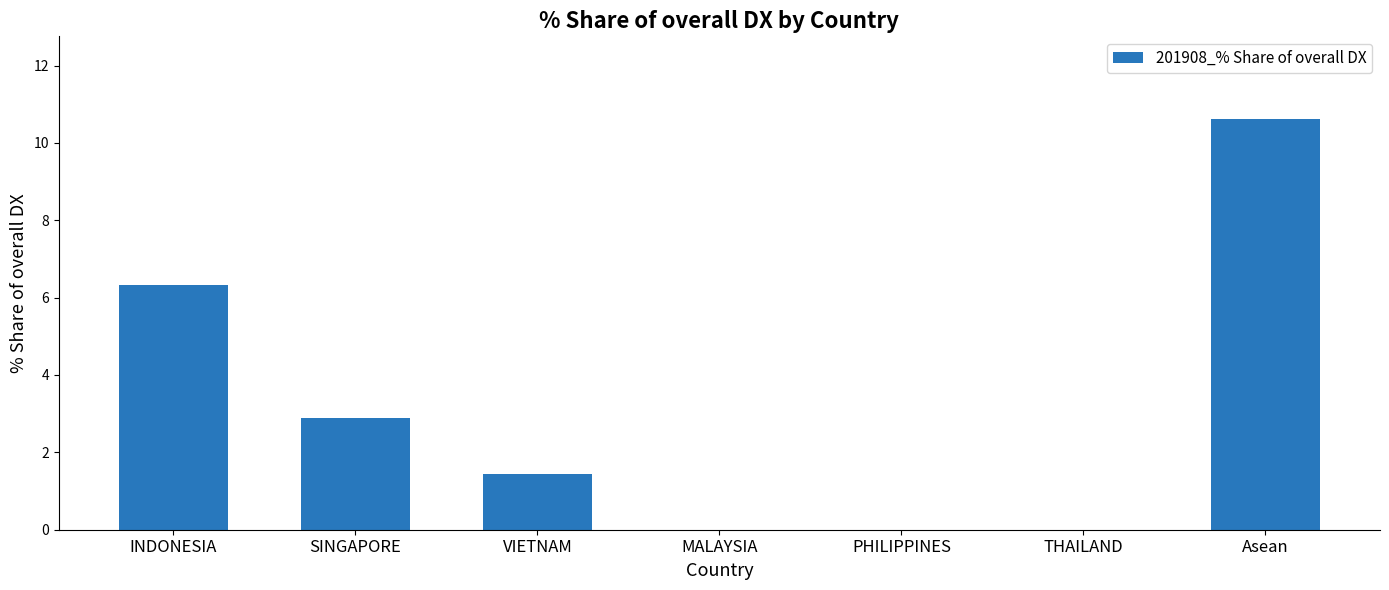

The chart shows a value of 0.0 at PHILIPPINES. True or false?

True